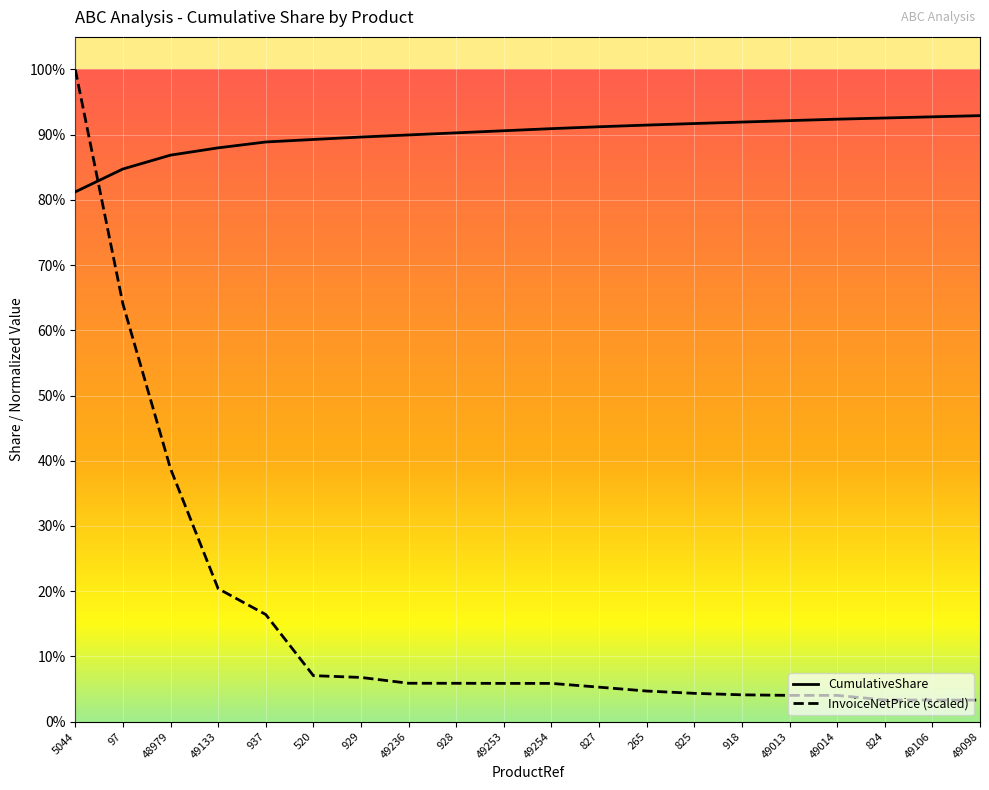

The value of CumulativeShare at 827 is 1.6. True or false?

False